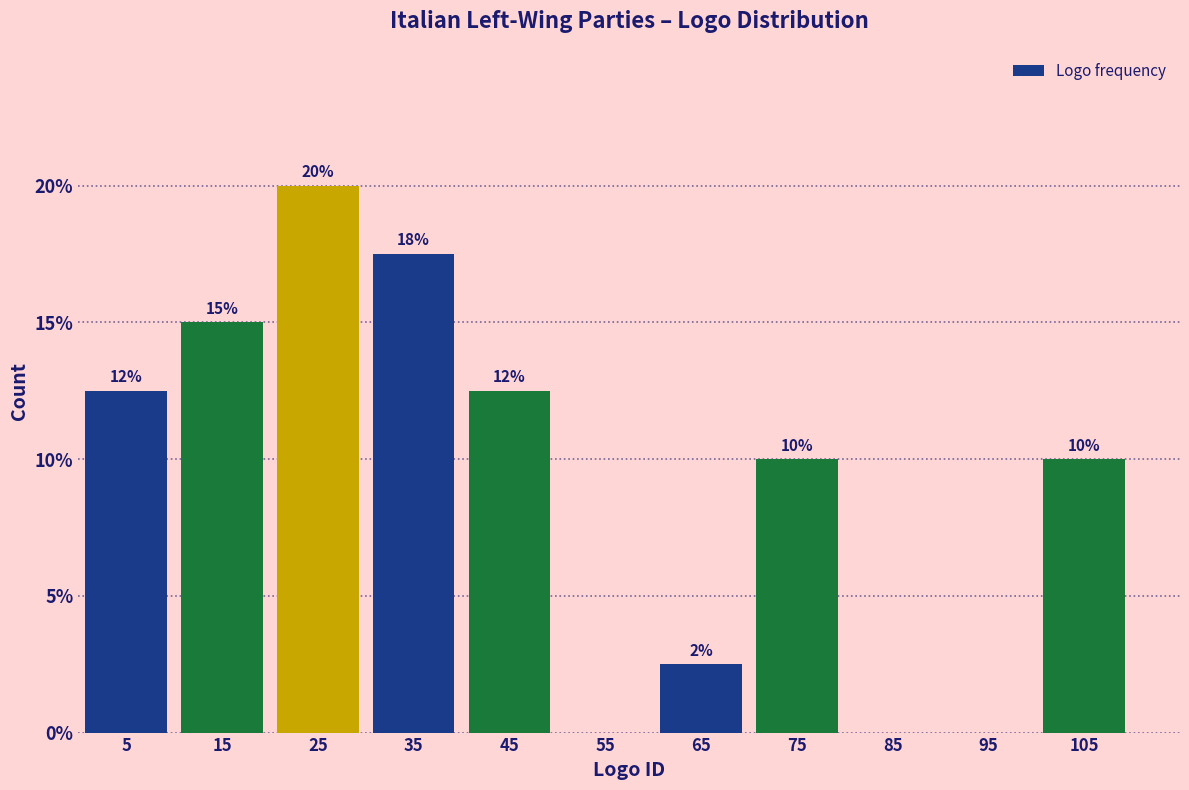

Which range on the x-axis has the tallest bar?

20 to 30